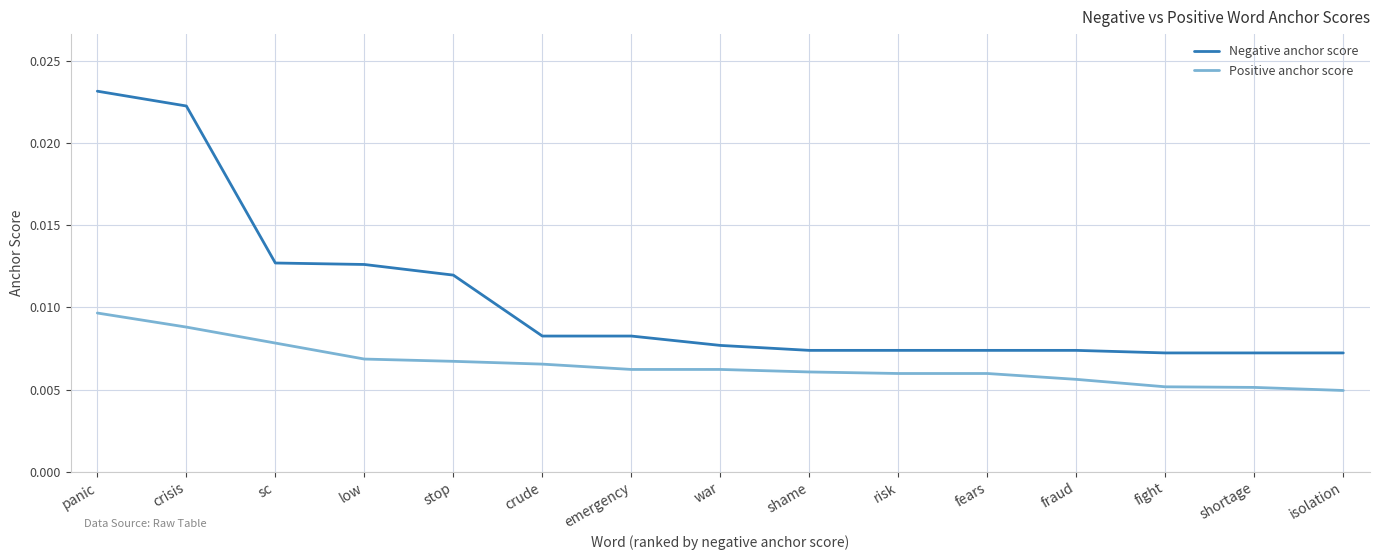

At which label does Negative anchor score reach its peak?

panic